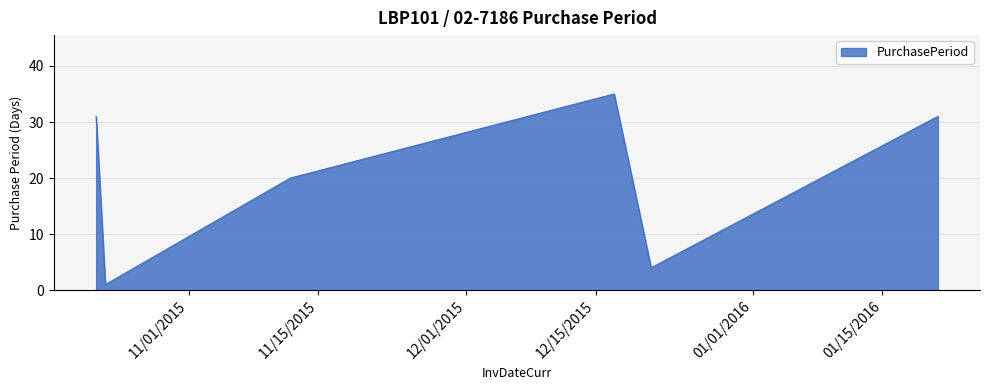

True or false: the data has more than 1 interior local peaks.

False